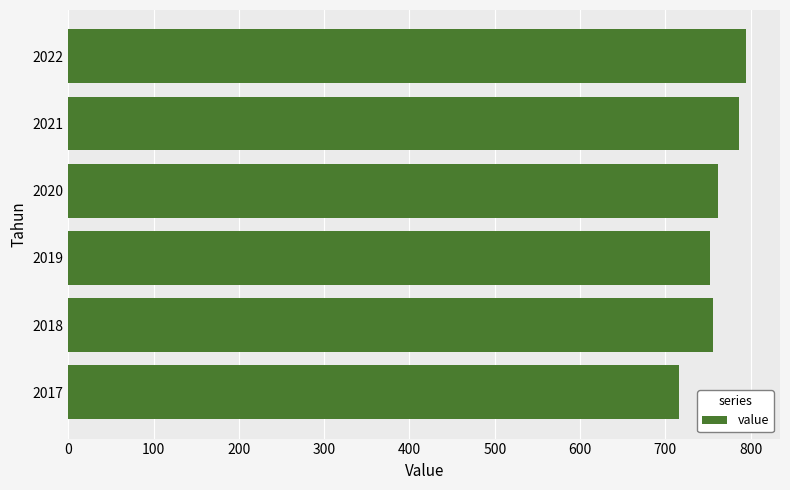

What is the average value?

761.3